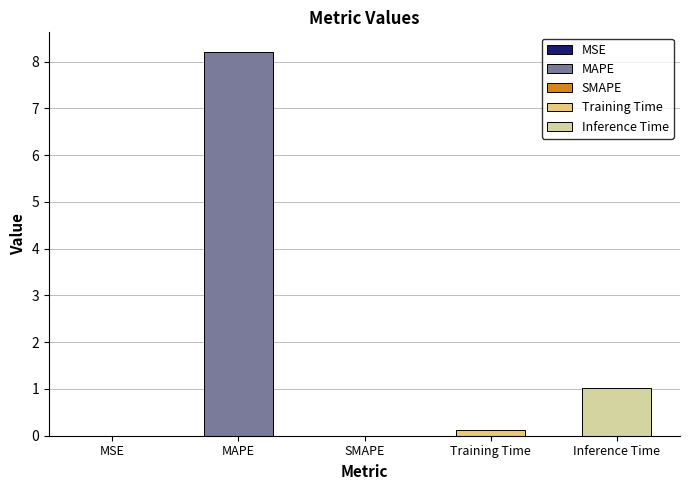

Which has a higher value, Training Time or Inference Time?

Inference Time